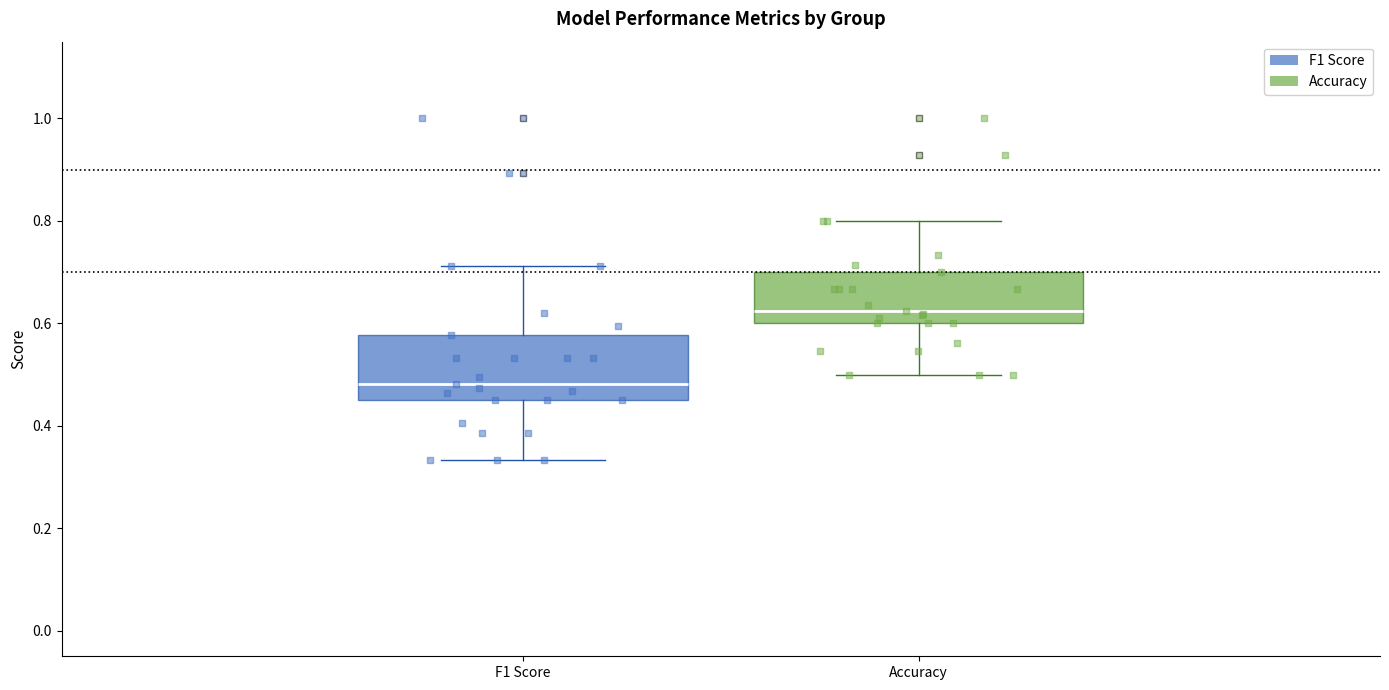

Which box's median line is the lowest?

F1 Score